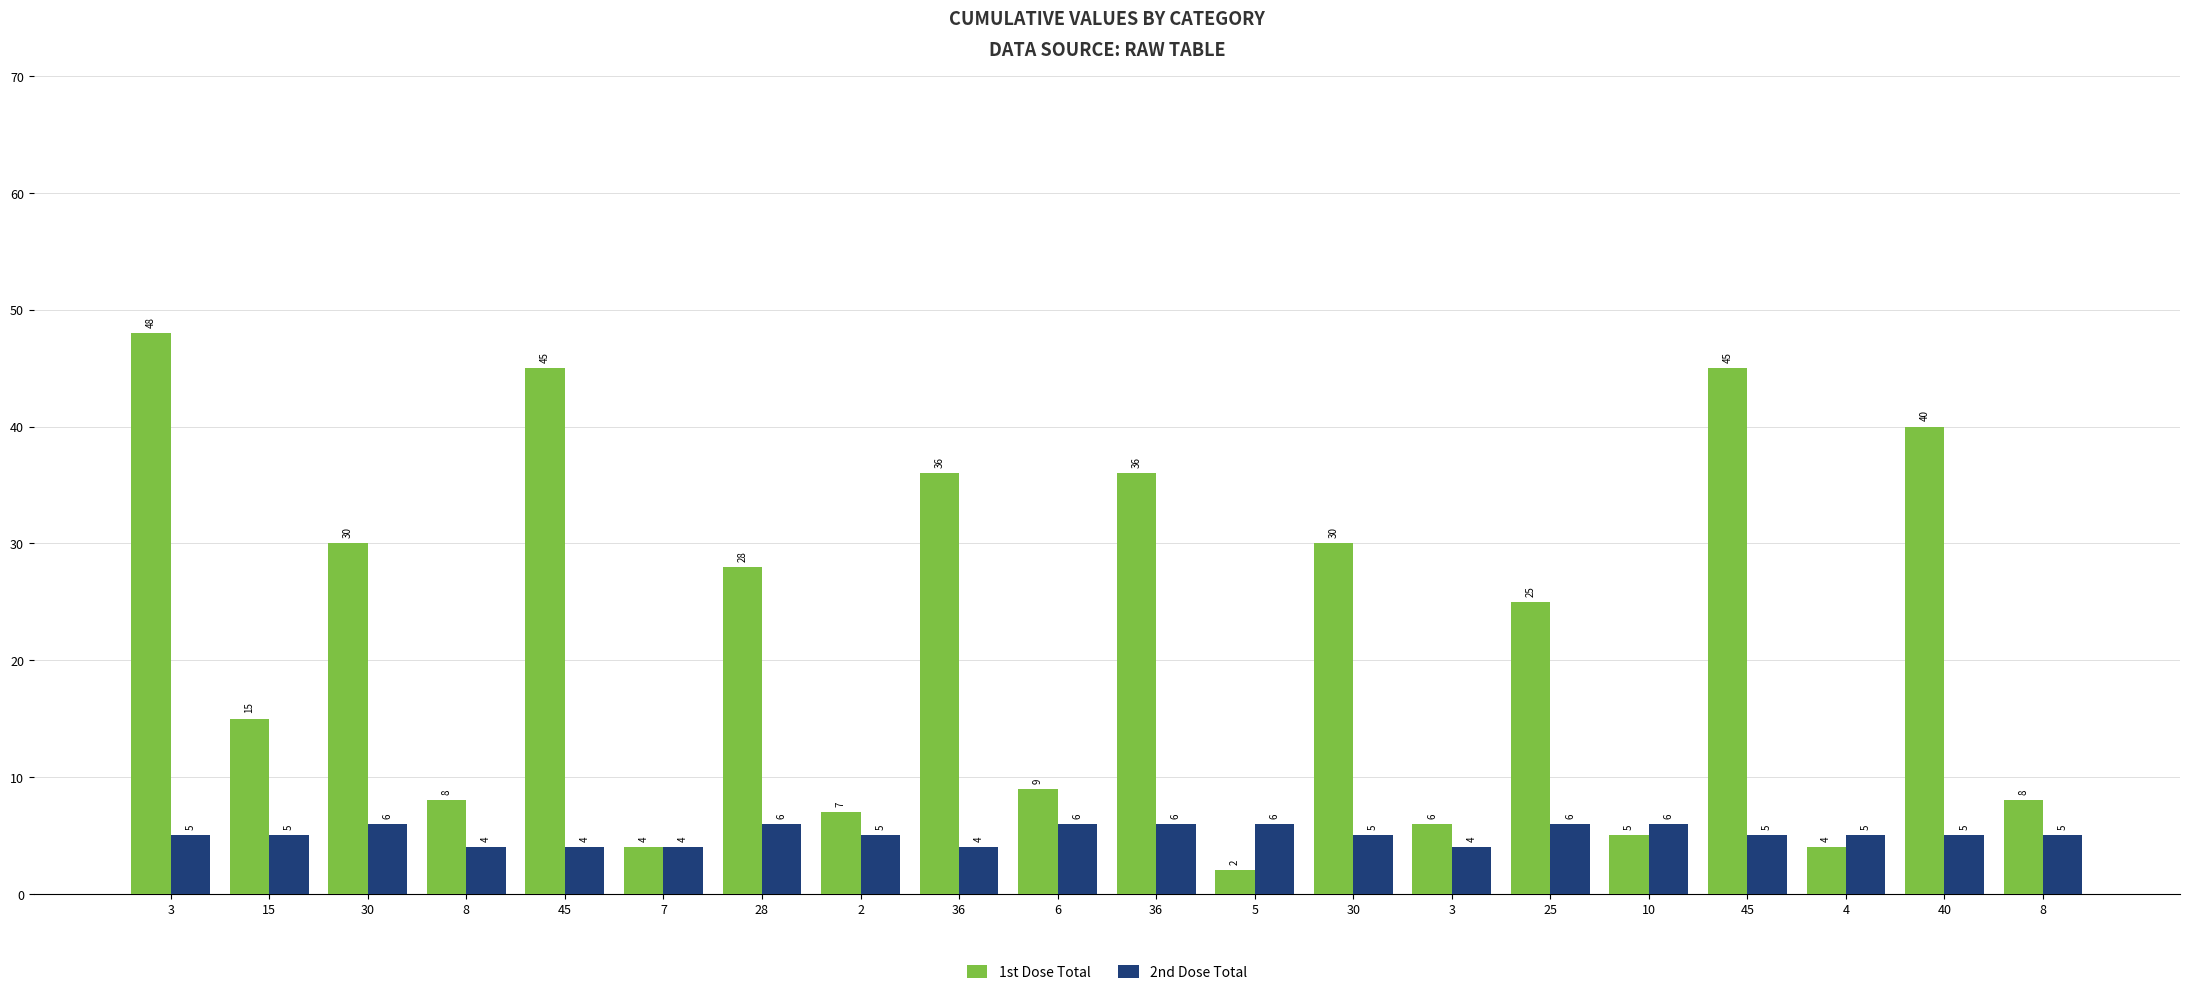

The value of 1st Dose Total at 25 is 12. True or false?

False